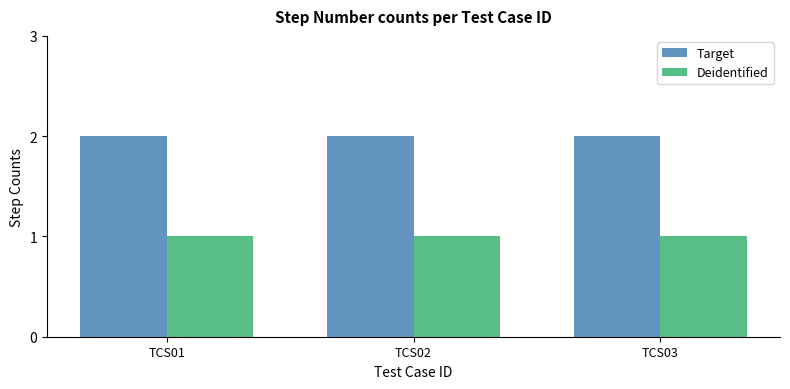

What is the total value across all series at TCS01?

3